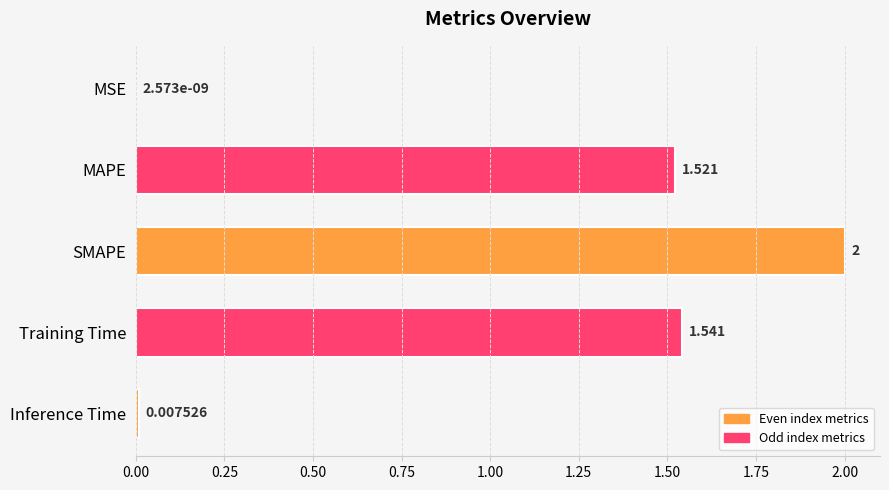

At which label is the value closest to 1?

MAPE